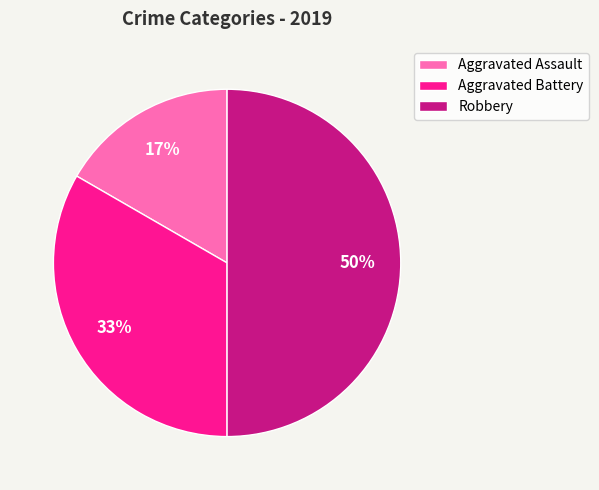

Is Aggravated Assault the majority of the pie?

No